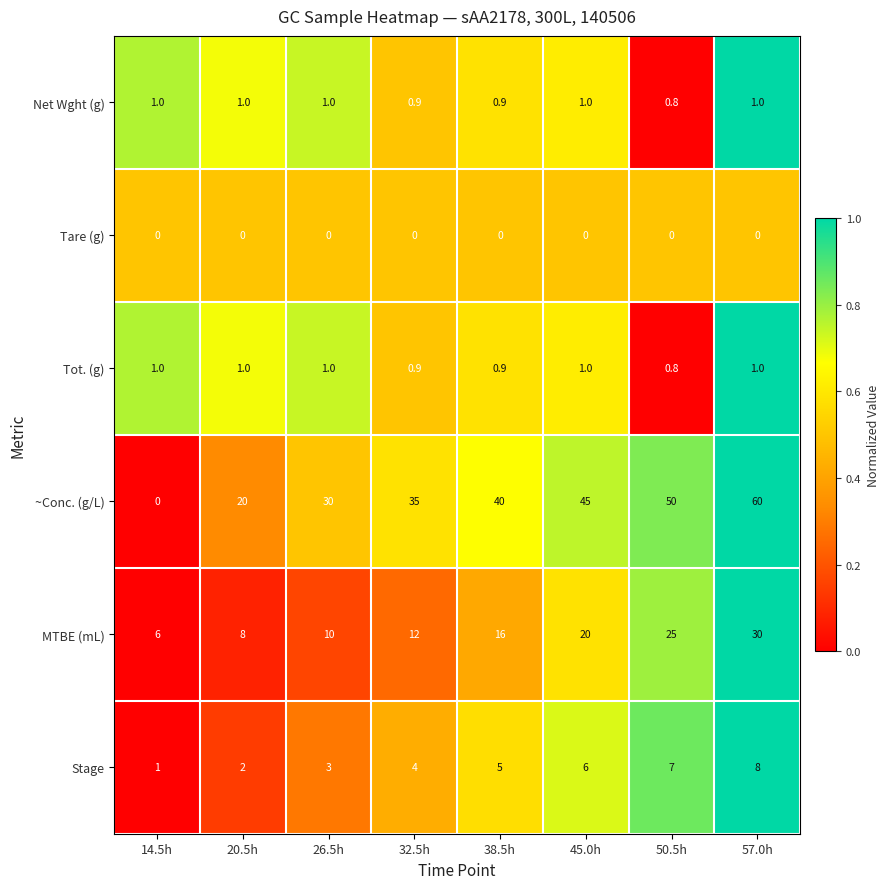

What is the difference between the second highest and second lowest values in the ~Conc. (g/L) series?

30.0